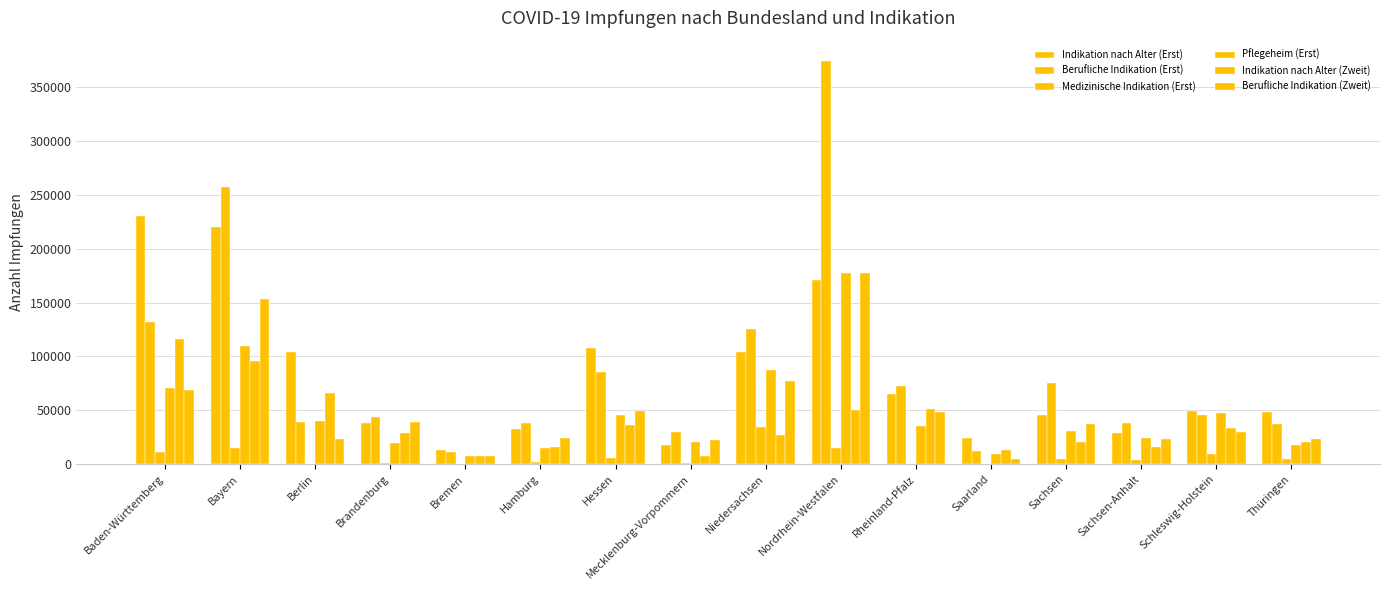

Reading left to right, extract all data points from this chart.

Indikation nach Alter (Erst): 230737	220060	104560	38145	13536	32440	108081	17593	103684	170922	65009	24375	45718	28819	49730	48470
Berufliche Indikation (Erst): 132039	257447	38947	43510	11561	38062	85943	30278	125026	374337	72949	12403	75326	38494	45809	37559
Medizinische Indikation (Erst): 11734	15051	150	1566	285	1909	5847	1553	34173	14982	105	0	5193	3728	9502	4603
Pflegeheim (Erst): 71106	109339	39880	19339	7603	14702	45897	20880	87735	177719	35740	9917	31184	24671	47083	17695
Indikation nach Alter (Zweit): 116661	95511	65870	29051	7275	15736	35945	7380	26741	50489	51228	13612	20928	16062	33692	20956
Berufliche Indikation (Zweit): 69202	153567	23360	39107	7523	24275	49003	22063	77554	177665	48304	4477	37734	23019	29794	22946